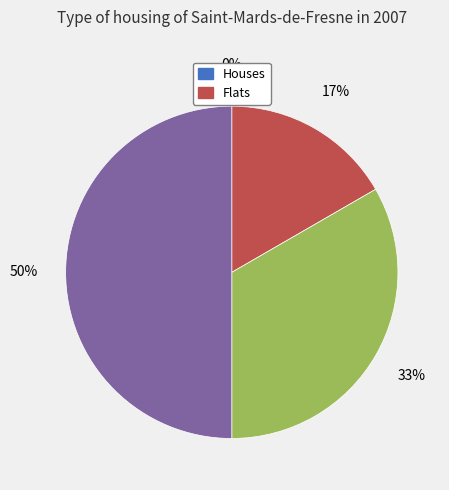

To the nearest percent, what is the difference between the largest and smallest slice percentages?

50%